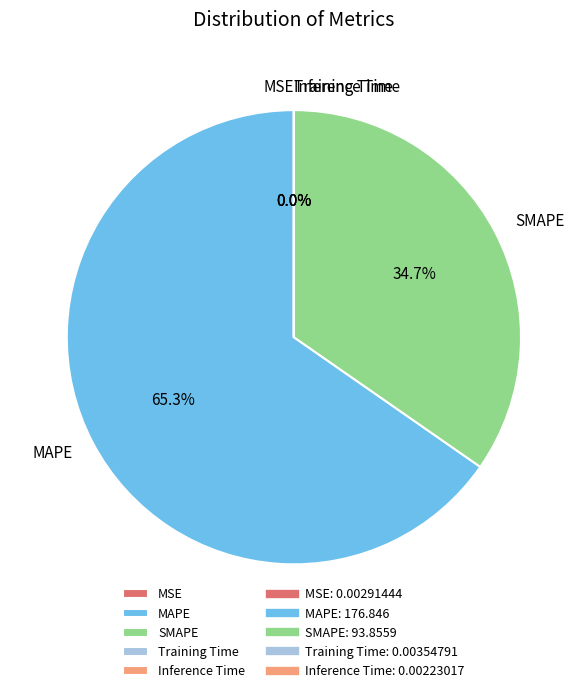

Does MAPE represent more than half of the total?

Yes